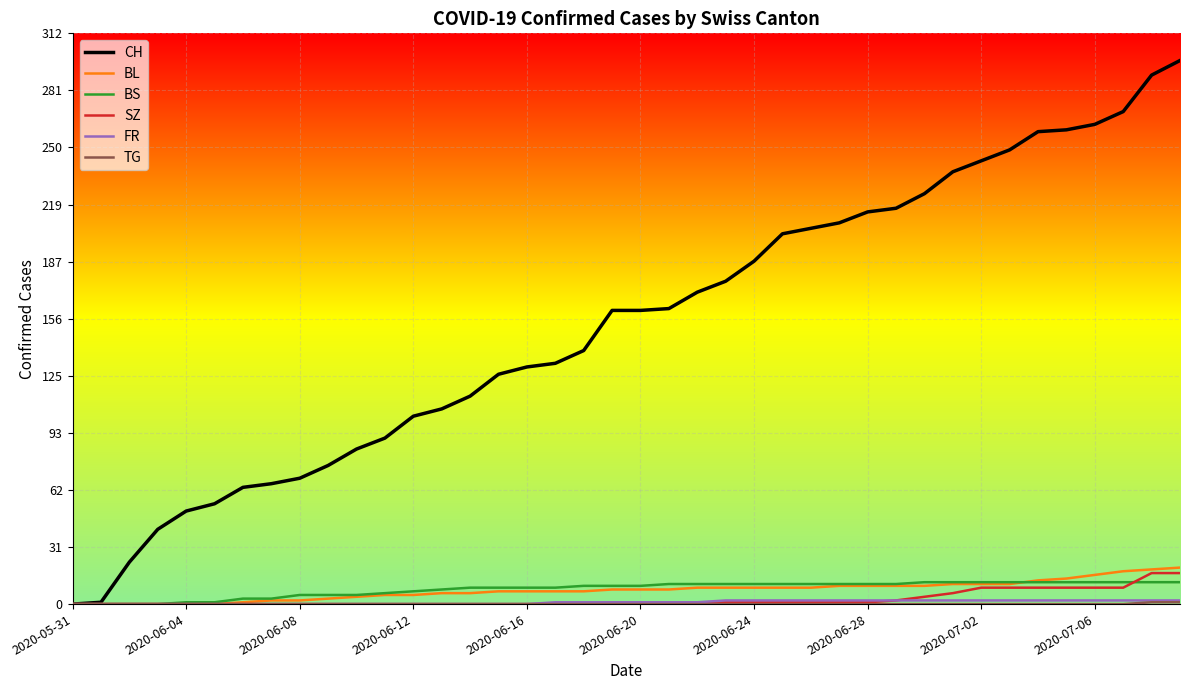

Which series has the widest spread of values?

CH